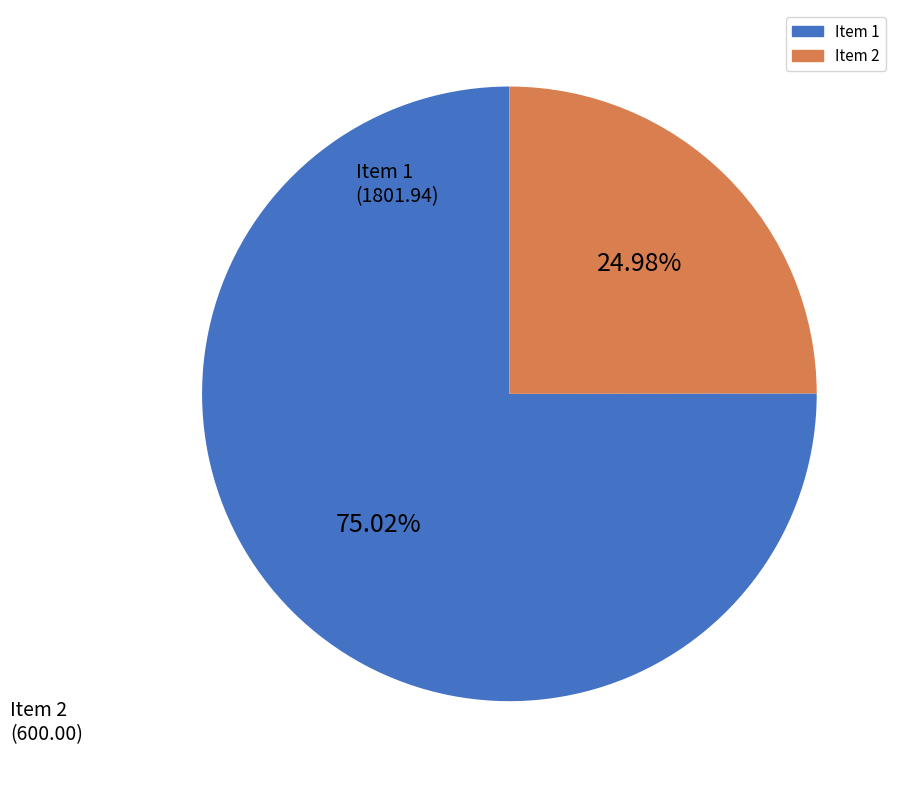

What percentage is the Item 2 slice, to the nearest percent?

25%